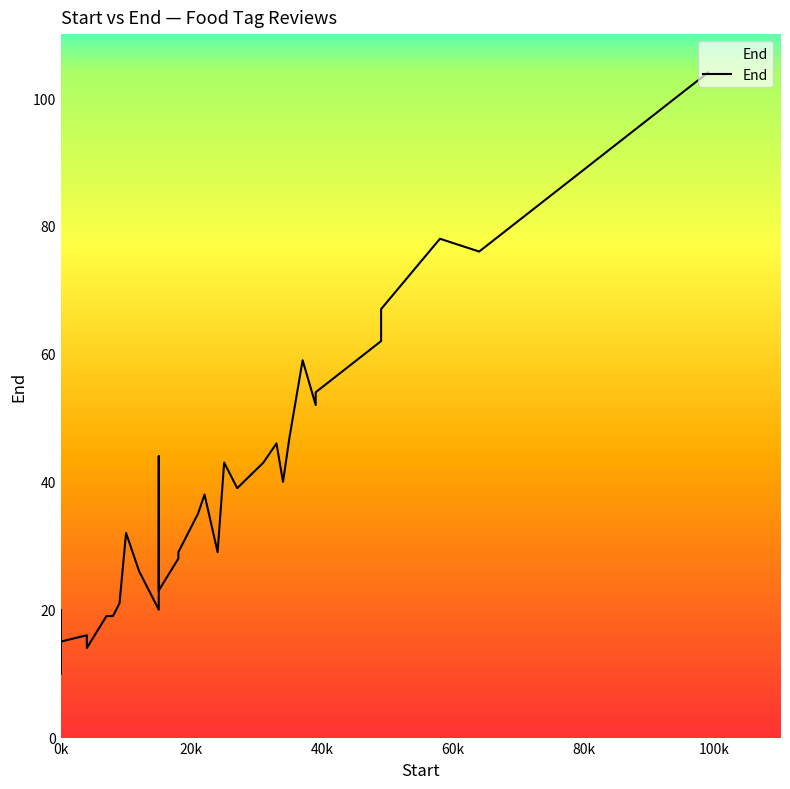

How many interior local valleys (lower than both neighbors) does the data have?

12